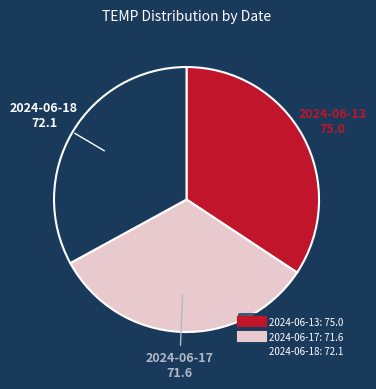

Between 2024-06-13 and 2024-06-18, which is larger?

2024-06-13